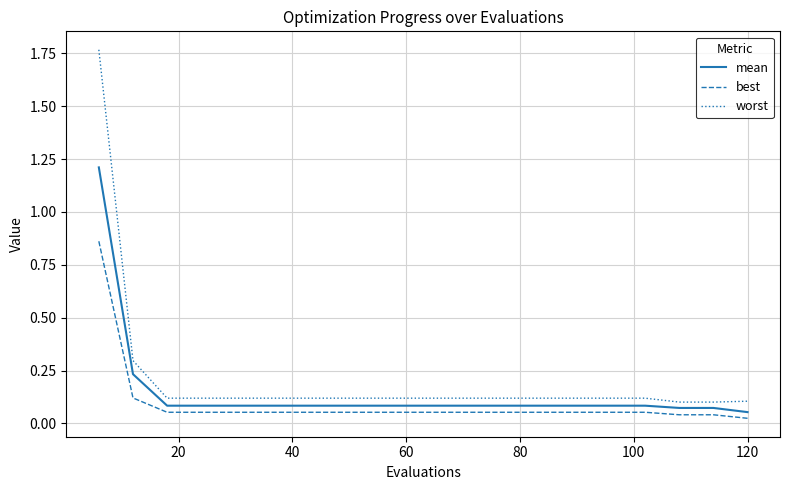

Does the chart have visible grid lines?

Yes